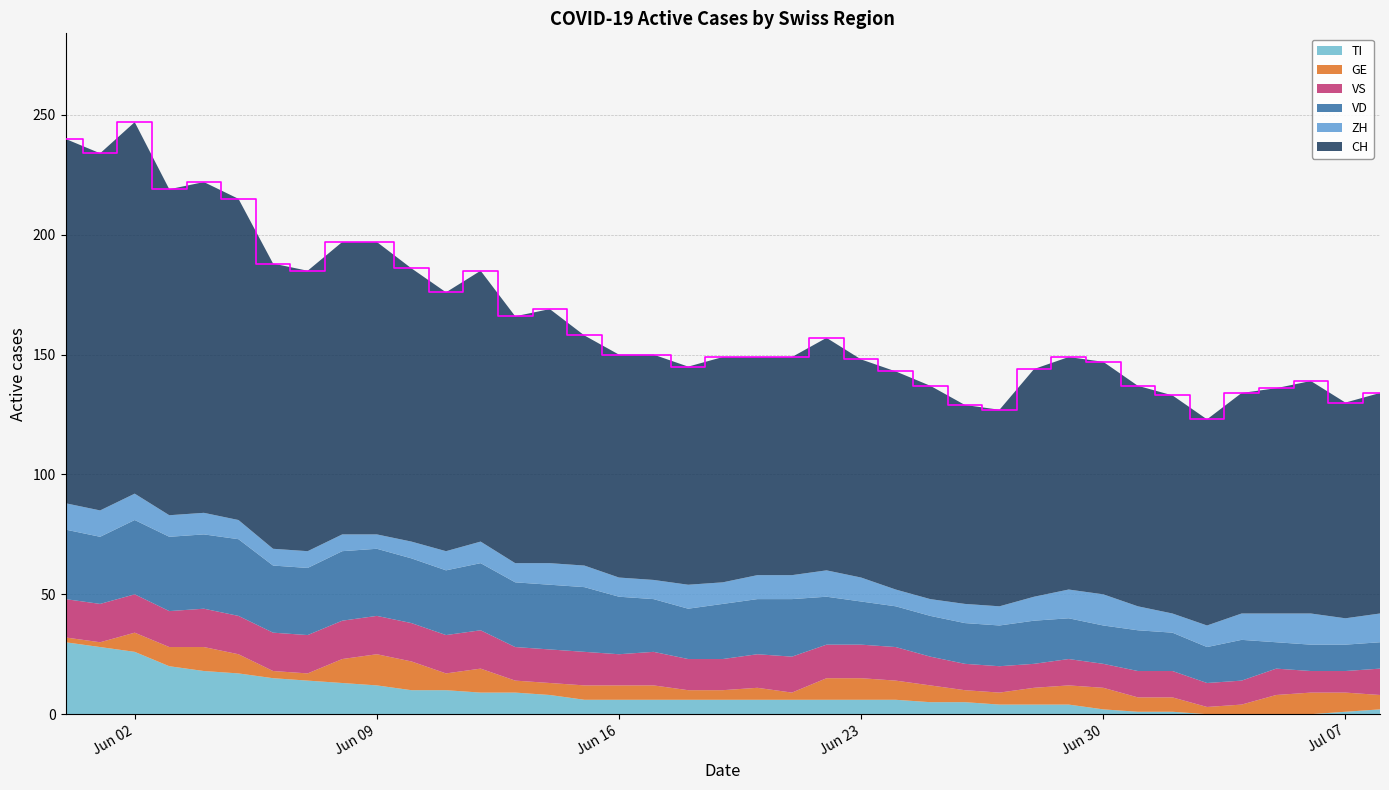

Reading right to left, list all the values displayed in this chart.

CH: 2020-07-08=92	2020-07-07=90	2020-07-06=97	2020-07-05=94	2020-07-04=92	2020-07-03=86	2020-07-02=91	2020-07-01=92	2020-06-30=97	2020-06-29=97	2020-06-28=95	2020-06-27=82	2020-06-26=83	2020-06-25=89	2020-06-24=91	2020-06-23=91	2020-06-22=97	2020-06-21=91	2020-06-20=91	2020-06-19=94	2020-06-18=91	2020-06-17=94	2020-06-16=93	2020-06-15=96	2020-06-14=106	2020-06-13=103	2020-06-12=113	2020-06-11=108	2020-06-10=114	2020-06-09=122	2020-06-08=122	2020-06-07=117	2020-06-06=119	2020-06-05=134	2020-06-04=138	2020-06-03=136	2020-06-02=155	2020-06-01=149	2020-05-31=152
VD: 2020-07-08=11	2020-07-07=11	2020-07-06=11	2020-07-05=11	2020-07-04=17	2020-07-03=15	2020-07-02=16	2020-07-01=17	2020-06-30=16	2020-06-29=17	2020-06-28=18	2020-06-27=17	2020-06-26=17	2020-06-25=17	2020-06-24=17	2020-06-23=18	2020-06-22=20	2020-06-21=24	2020-06-20=23	2020-06-19=23	2020-06-18=21	2020-06-17=22	2020-06-16=24	2020-06-15=27	2020-06-14=27	2020-06-13=27	2020-06-12=28	2020-06-11=27	2020-06-10=27	2020-06-09=28	2020-06-08=29	2020-06-07=28	2020-06-06=28	2020-06-05=32	2020-06-04=31	2020-06-03=31	2020-06-02=31	2020-06-01=28	2020-05-31=29
GE: 2020-07-08=6	2020-07-07=8	2020-07-06=9	2020-07-05=8	2020-07-04=4	2020-07-03=3	2020-07-02=6	2020-07-01=6	2020-06-30=9	2020-06-29=8	2020-06-28=7	2020-06-27=5	2020-06-26=5	2020-06-25=7	2020-06-24=8	2020-06-23=9	2020-06-22=9	2020-06-21=3	2020-06-20=5	2020-06-19=4	2020-06-18=4	2020-06-17=6	2020-06-16=6	2020-06-15=6	2020-06-14=5	2020-06-13=5	2020-06-12=10	2020-06-11=7	2020-06-10=12	2020-06-09=13	2020-06-08=10	2020-06-07=3	2020-06-06=3	2020-06-05=8	2020-06-04=10	2020-06-03=8	2020-06-02=8	2020-06-01=2	2020-05-31=2
ZH: 2020-07-08=12	2020-07-07=11	2020-07-06=13	2020-07-05=12	2020-07-04=11	2020-07-03=9	2020-07-02=8	2020-07-01=10	2020-06-30=13	2020-06-29=12	2020-06-28=10	2020-06-27=8	2020-06-26=8	2020-06-25=7	2020-06-24=7	2020-06-23=10	2020-06-22=11	2020-06-21=10	2020-06-20=10	2020-06-19=9	2020-06-18=10	2020-06-17=8	2020-06-16=8	2020-06-15=9	2020-06-14=9	2020-06-13=8	2020-06-12=9	2020-06-11=8	2020-06-10=7	2020-06-09=6	2020-06-08=7	2020-06-07=7	2020-06-06=7	2020-06-05=8	2020-06-04=9	2020-06-03=9	2020-06-02=11	2020-06-01=11	2020-05-31=11
VS: 2020-07-08=11	2020-07-07=9	2020-07-06=9	2020-07-05=11	2020-07-04=10	2020-07-03=10	2020-07-02=11	2020-07-01=11	2020-06-30=10	2020-06-29=11	2020-06-28=10	2020-06-27=11	2020-06-26=11	2020-06-25=12	2020-06-24=14	2020-06-23=14	2020-06-22=14	2020-06-21=15	2020-06-20=14	2020-06-19=13	2020-06-18=13	2020-06-17=14	2020-06-16=13	2020-06-15=14	2020-06-14=14	2020-06-13=14	2020-06-12=16	2020-06-11=16	2020-06-10=16	2020-06-09=16	2020-06-08=16	2020-06-07=16	2020-06-06=16	2020-06-05=16	2020-06-04=16	2020-06-03=15	2020-06-02=16	2020-06-01=16	2020-05-31=16
TI: 2020-07-08=2	2020-07-07=1	2020-07-06=0	2020-07-05=0	2020-07-04=0	2020-07-03=0	2020-07-02=1	2020-07-01=1	2020-06-30=2	2020-06-29=4	2020-06-28=4	2020-06-27=4	2020-06-26=5	2020-06-25=5	2020-06-24=6	2020-06-23=6	2020-06-22=6	2020-06-21=6	2020-06-20=6	2020-06-19=6	2020-06-18=6	2020-06-17=6	2020-06-16=6	2020-06-15=6	2020-06-14=8	2020-06-13=9	2020-06-12=9	2020-06-11=10	2020-06-10=10	2020-06-09=12	2020-06-08=13	2020-06-07=14	2020-06-06=15	2020-06-05=17	2020-06-04=18	2020-06-03=20	2020-06-02=26	2020-06-01=28	2020-05-31=30